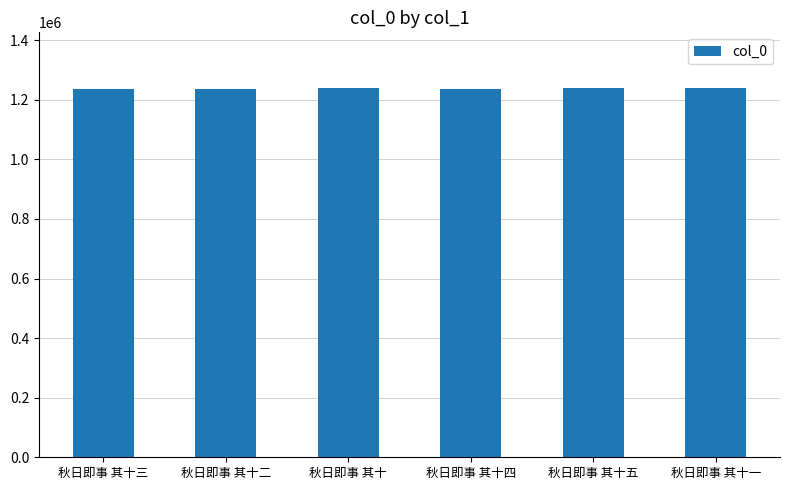

How many data points does each series have?

6